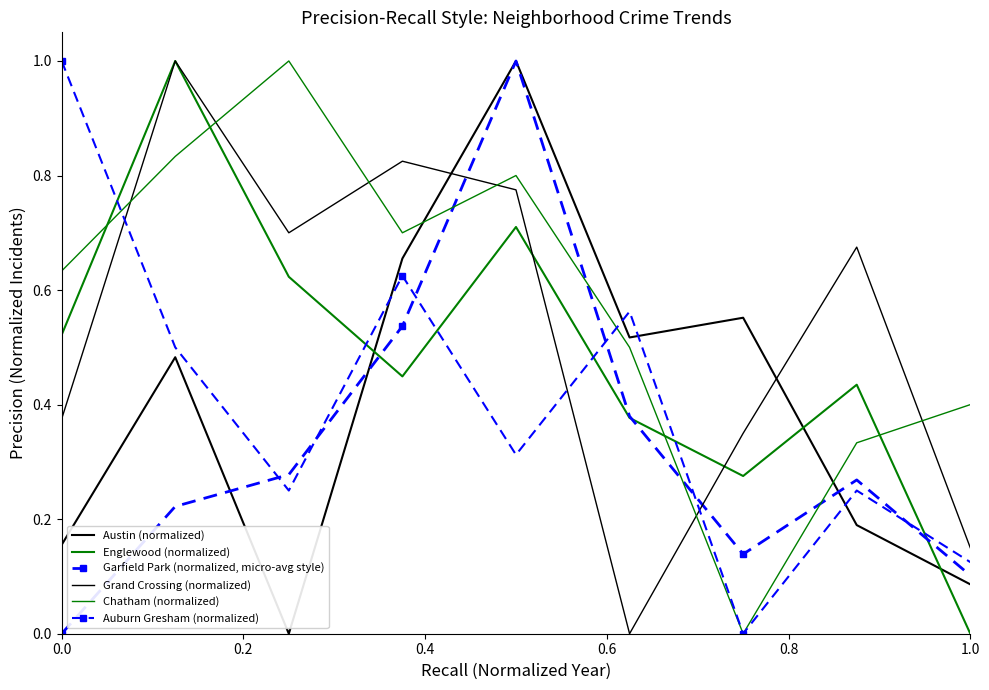

Reading left to right, list all the values displayed in this chart.

Austin (normalized): 0.2	0.5	0.0	0.7	1.0	0.5	0.6	0.2	0.1
Englewood (normalized): 0.5	1.0	0.6	0.4	0.7	0.4	0.3	0.4	0.0
Garfield Park (normalized, micro-avg style): 0.0	0.2	0.3	0.5	1.0	0.4	0.1	0.3	0.1
Grand Crossing (normalized): 0.4	1.0	0.7	0.8	0.8	0.0	0.3	0.7	0.1
Chatham (normalized): 0.6	0.8	1.0	0.7	0.8	0.5	0.0	0.3	0.4
Auburn Gresham (normalized): 1.0	0.5	0.2	0.6	0.3	0.6	0.0	0.2	0.1